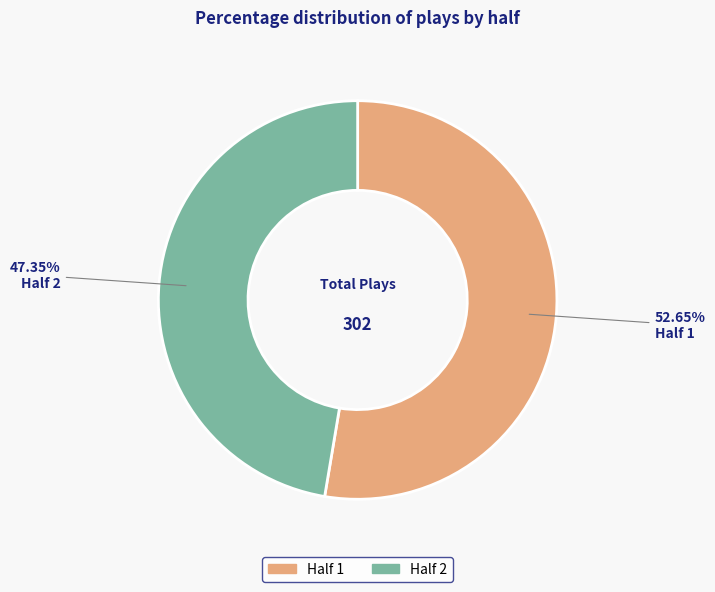

Which category has the smallest portion of the pie?

Half 2